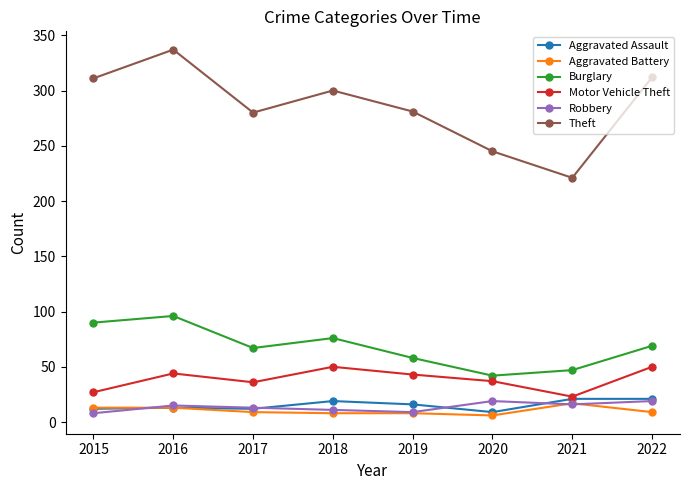

What is the greatest value displayed?

337